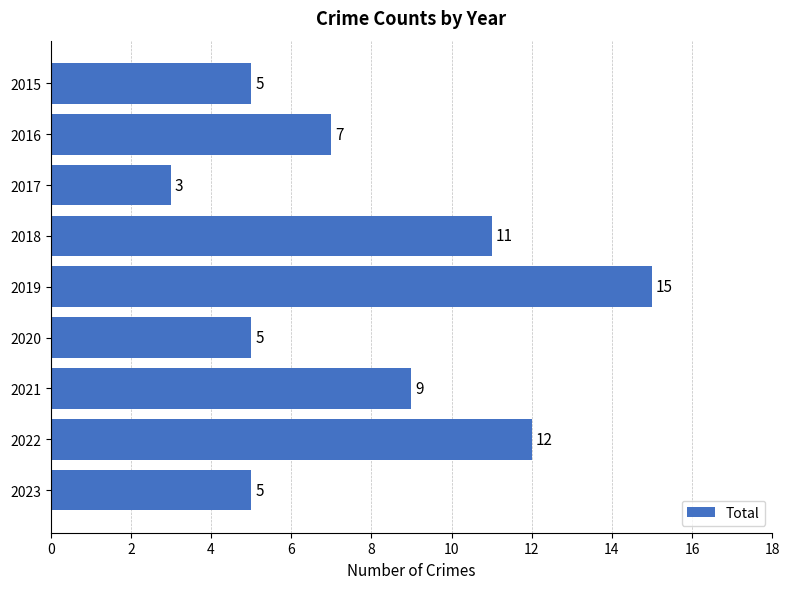

Reading top to bottom, what are all the values shown in this chart?

2015=5	2016=7	2017=3	2018=11	2019=15	2020=5	2021=9	2022=12	2023=5